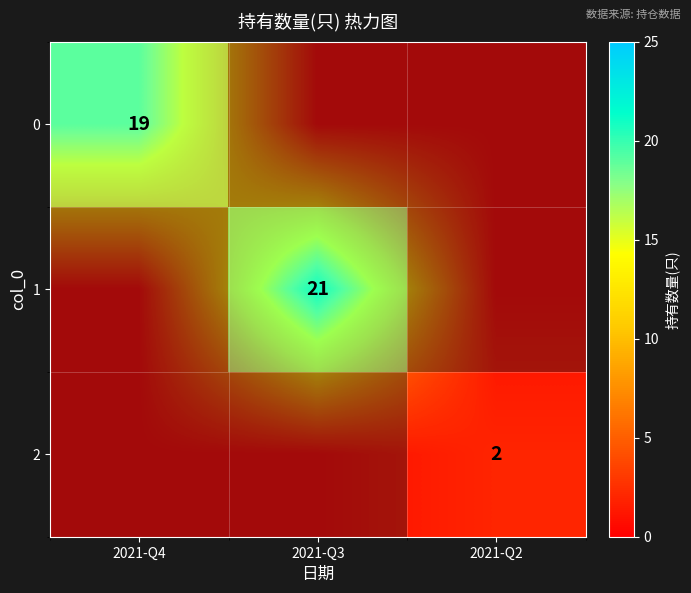

Is the value of 1 at 2021-Q3 greater than the value of 2 at 2021-Q3?

Yes